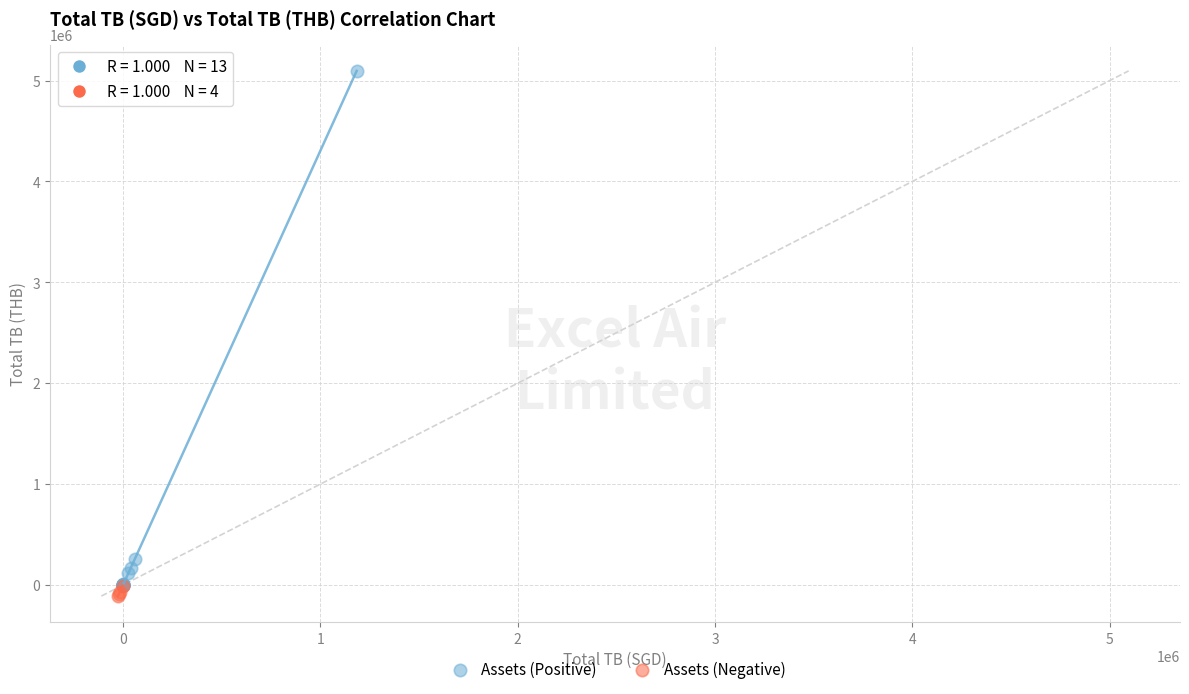

What are all the series names shown in the legend?

Assets (Positive), Assets (Negative)